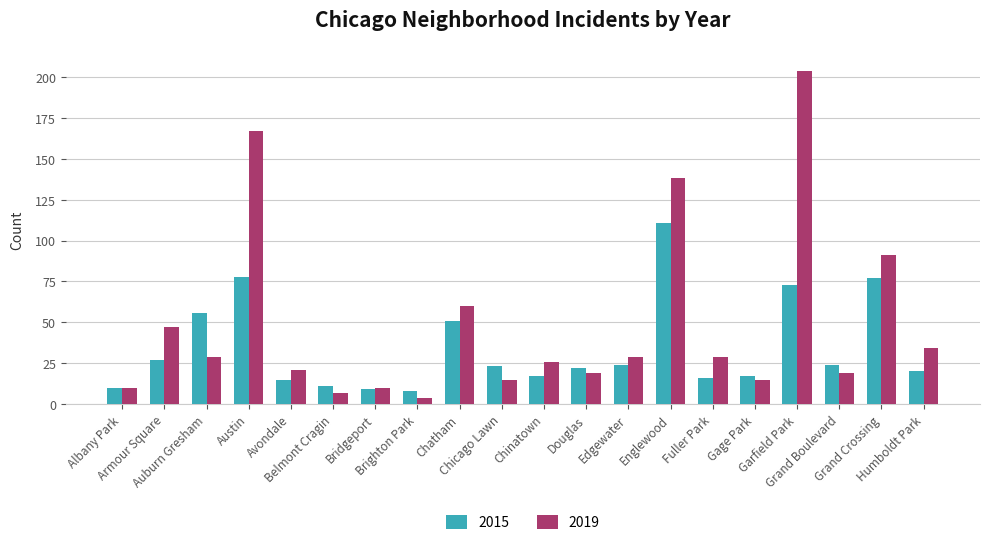

What is the minimum value for 2019?

4